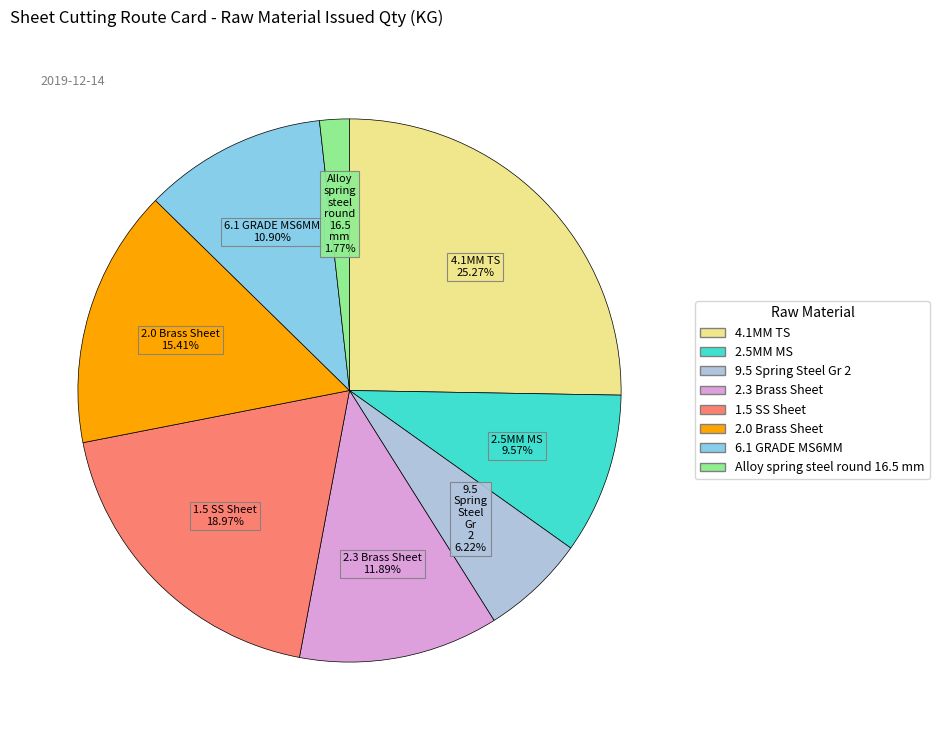

To the nearest percent, what is the average slice percentage?

12%